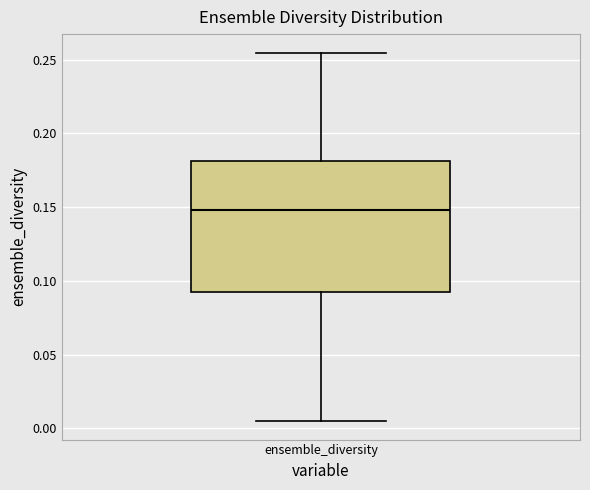

Where does the median line of the box for ensemble_diversity sit on the y-axis? The values are not printed on the chart, so give them approximately, as read against the axis.

0.150